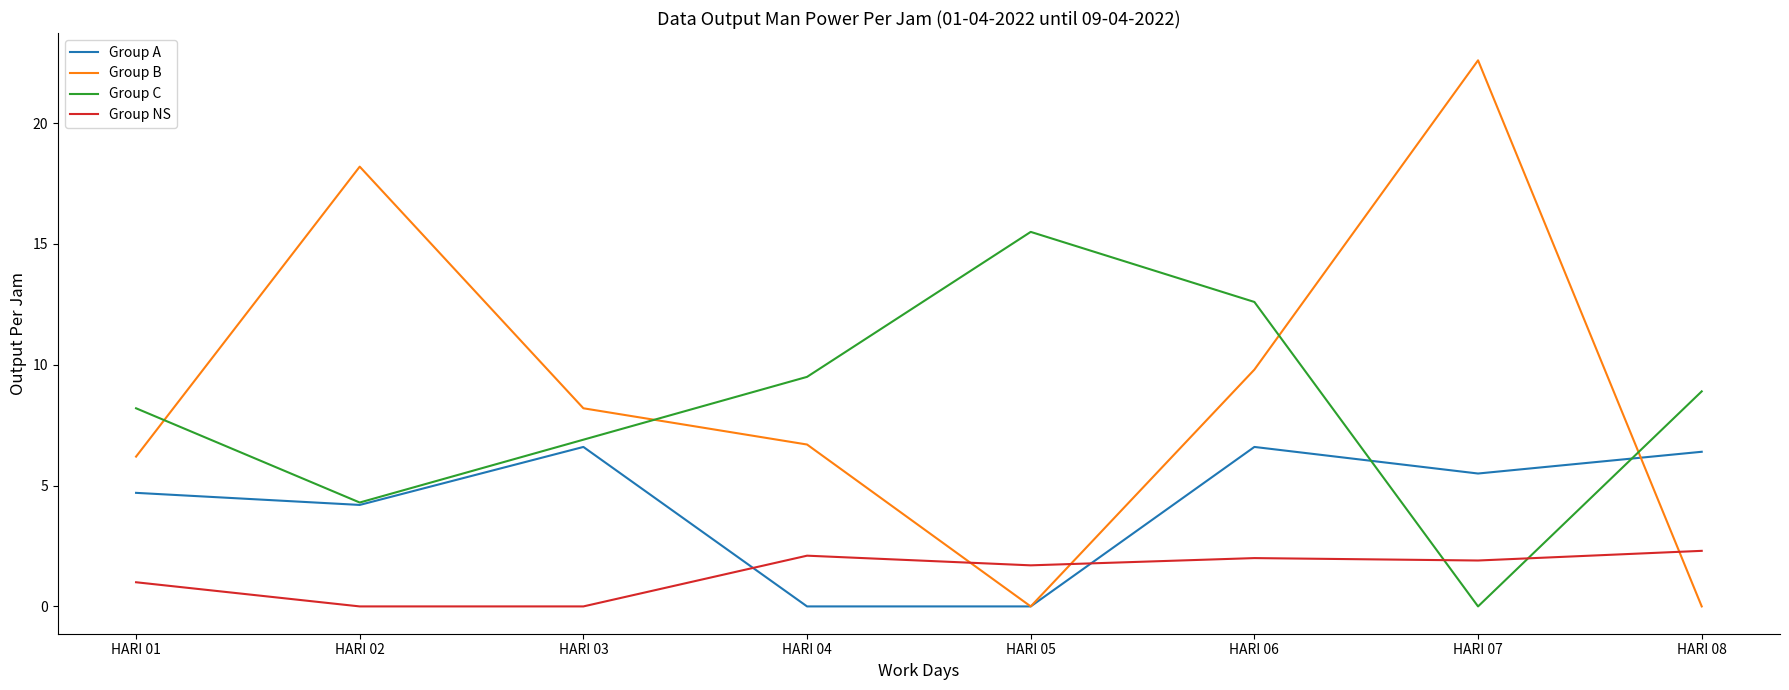

How many intersections are there between Group C and Group NS?

2